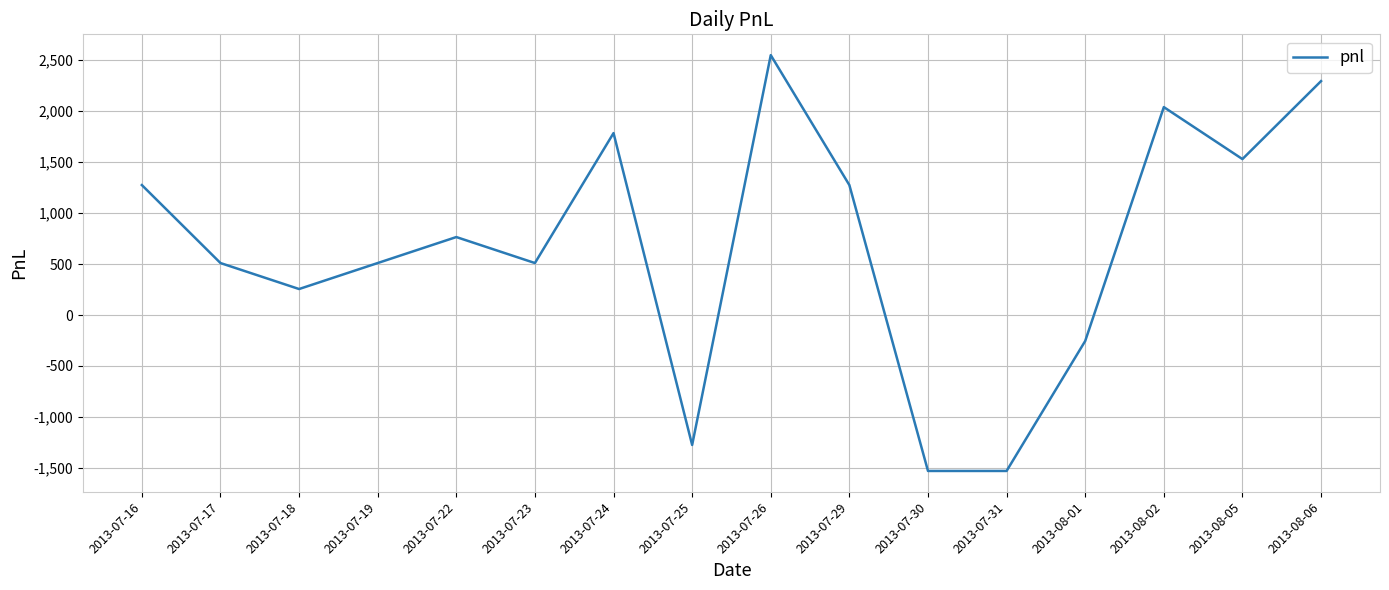

Between 2013-07-30 and 2013-07-22, which is larger?

2013-07-22